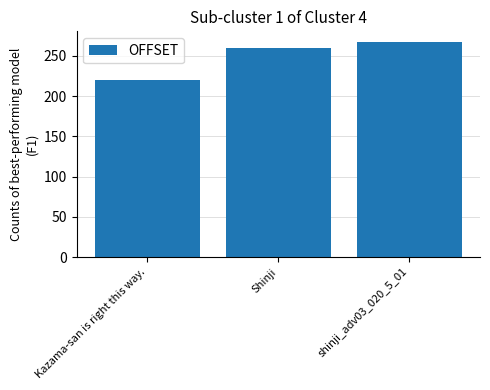

Which has a higher value, Kazama-san is right this way. or Shinji?

Shinji